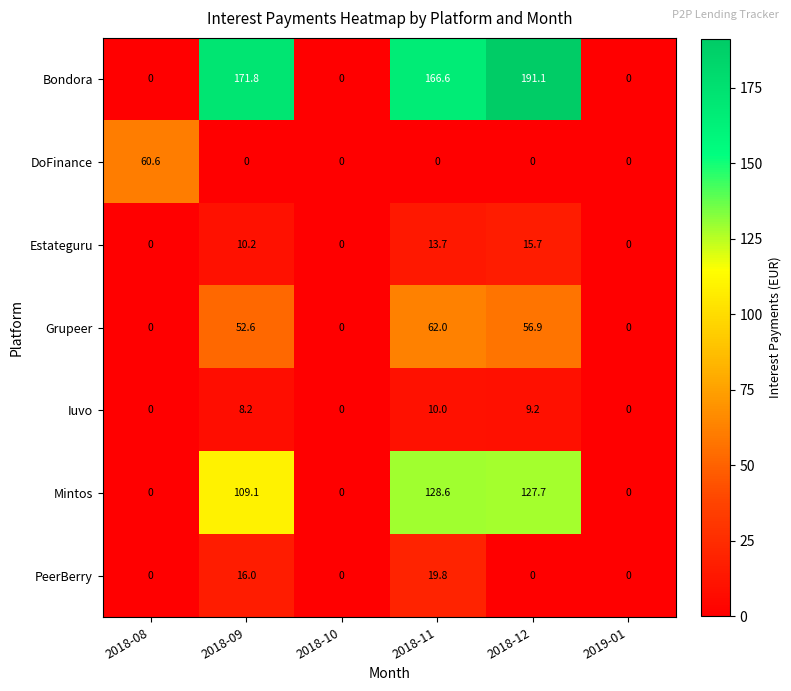

Which series has the largest total across all categories?

Bondora